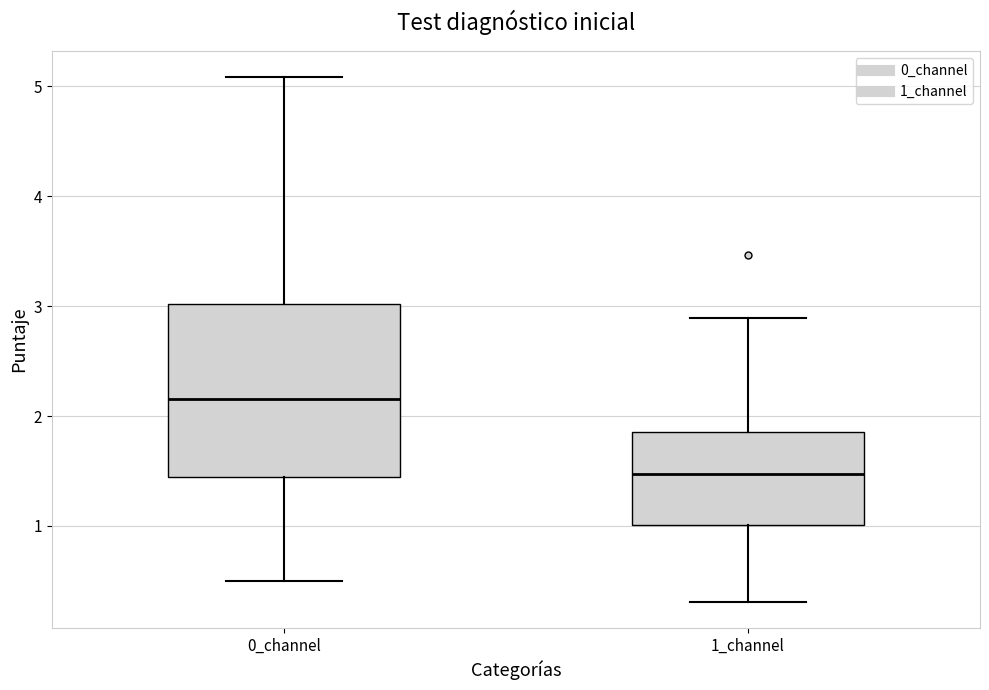

Which box's median line is the lowest?

1_channel